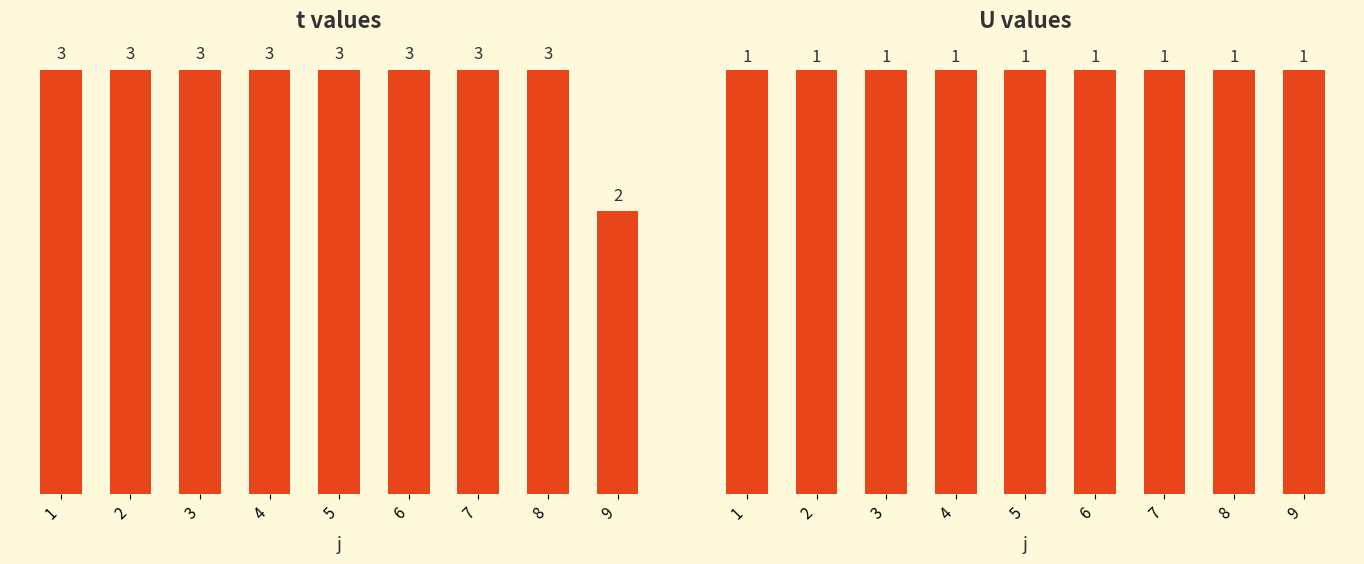

Which series has the largest range (max minus min)?

t